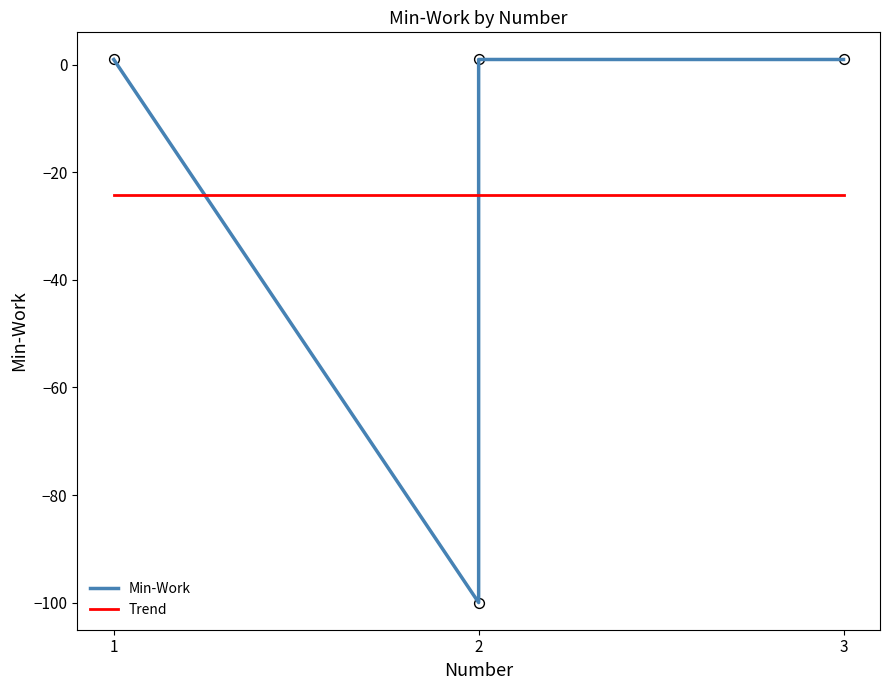

Which series reaches the maximum Y coordinate?

Min-Work